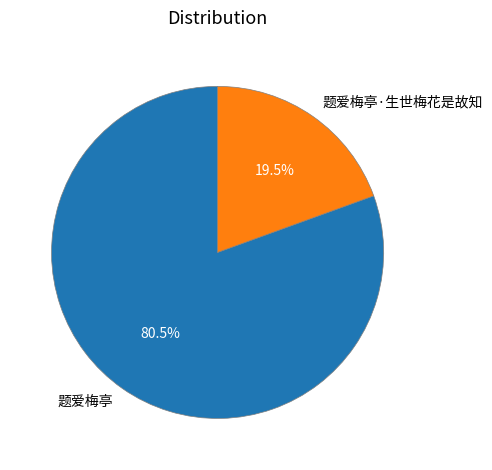

Does 题爱梅亭 account for over 50% of the chart?

Yes